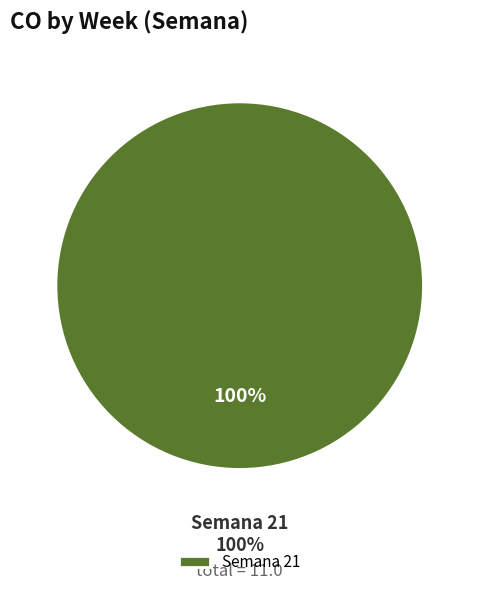

Is it true that 22 is 15% of the pie?

False